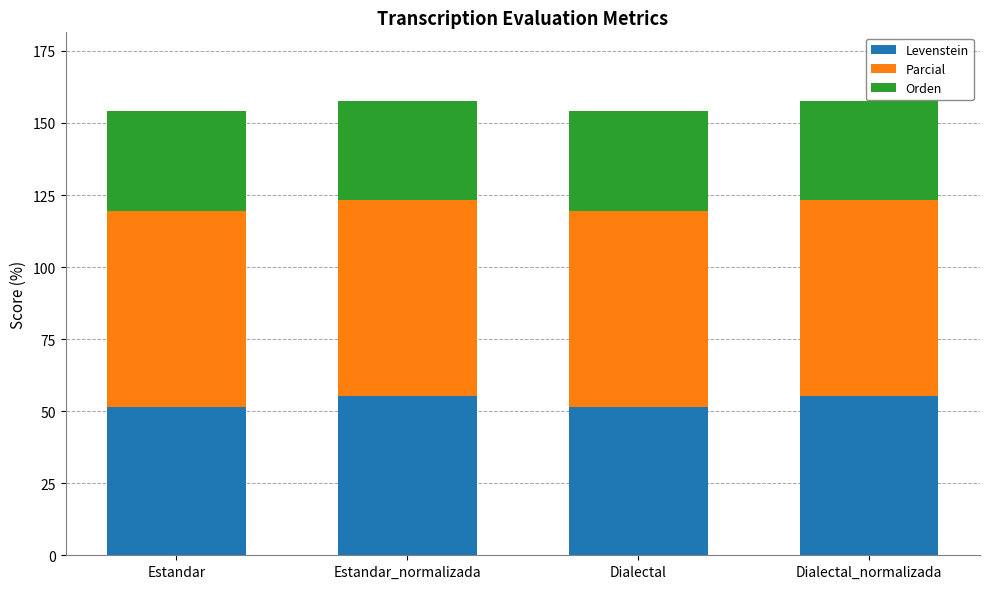

What is the difference between the maximum and minimum values in the Levenstein series?

3.7